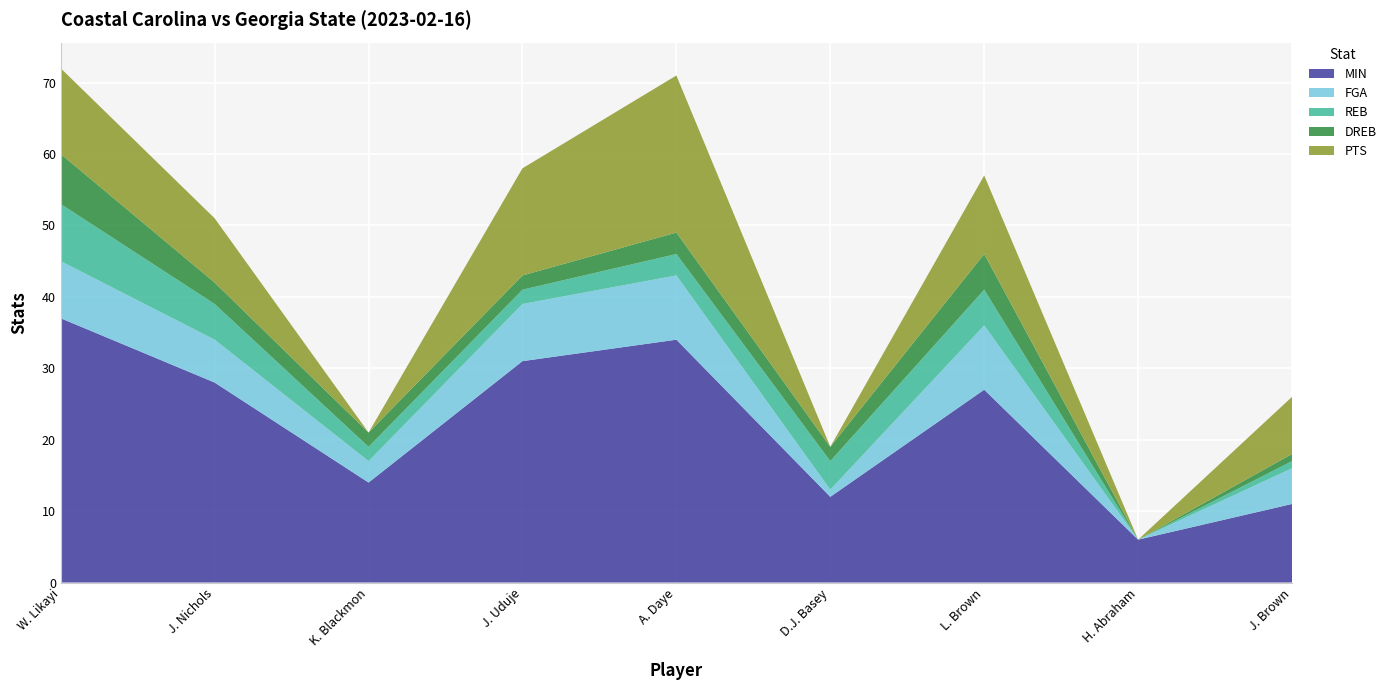

Reading right to left, transcribe all the data shown in this chart.

MIN: J. Brown=11	H. Abraham=6	L. Brown=27	D.J. Basey=12	A. Daye=34	J. Uduje=31	K. Blackmon=14	J. Nichols=28	W. Likayi=37
FGA: J. Brown=5	H. Abraham=0	L. Brown=9	D.J. Basey=1	A. Daye=9	J. Uduje=8	K. Blackmon=3	J. Nichols=6	W. Likayi=8
REB: J. Brown=1	H. Abraham=0	L. Brown=5	D.J. Basey=4	A. Daye=3	J. Uduje=2	K. Blackmon=2	J. Nichols=5	W. Likayi=8
DREB: J. Brown=1	H. Abraham=0	L. Brown=5	D.J. Basey=2	A. Daye=3	J. Uduje=2	K. Blackmon=2	J. Nichols=3	W. Likayi=7
PTS: J. Brown=8	H. Abraham=0	L. Brown=11	D.J. Basey=0	A. Daye=22	J. Uduje=15	K. Blackmon=0	J. Nichols=9	W. Likayi=12